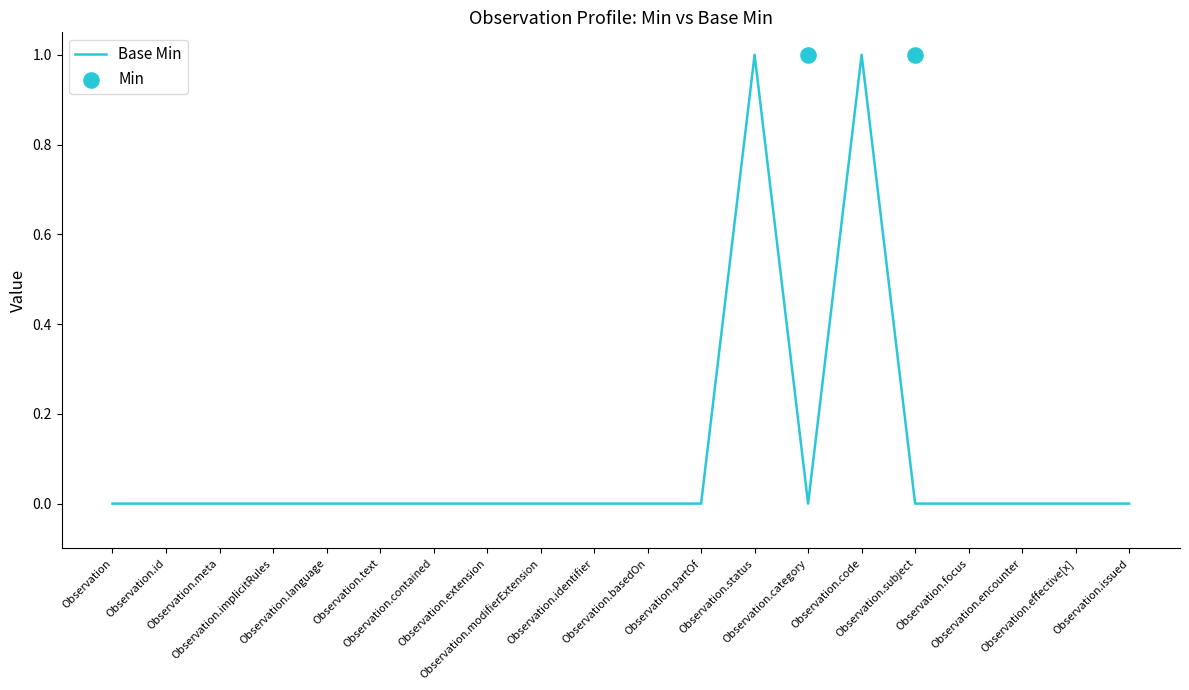

Which series reaches the maximum Y coordinate?

Measured Base Min